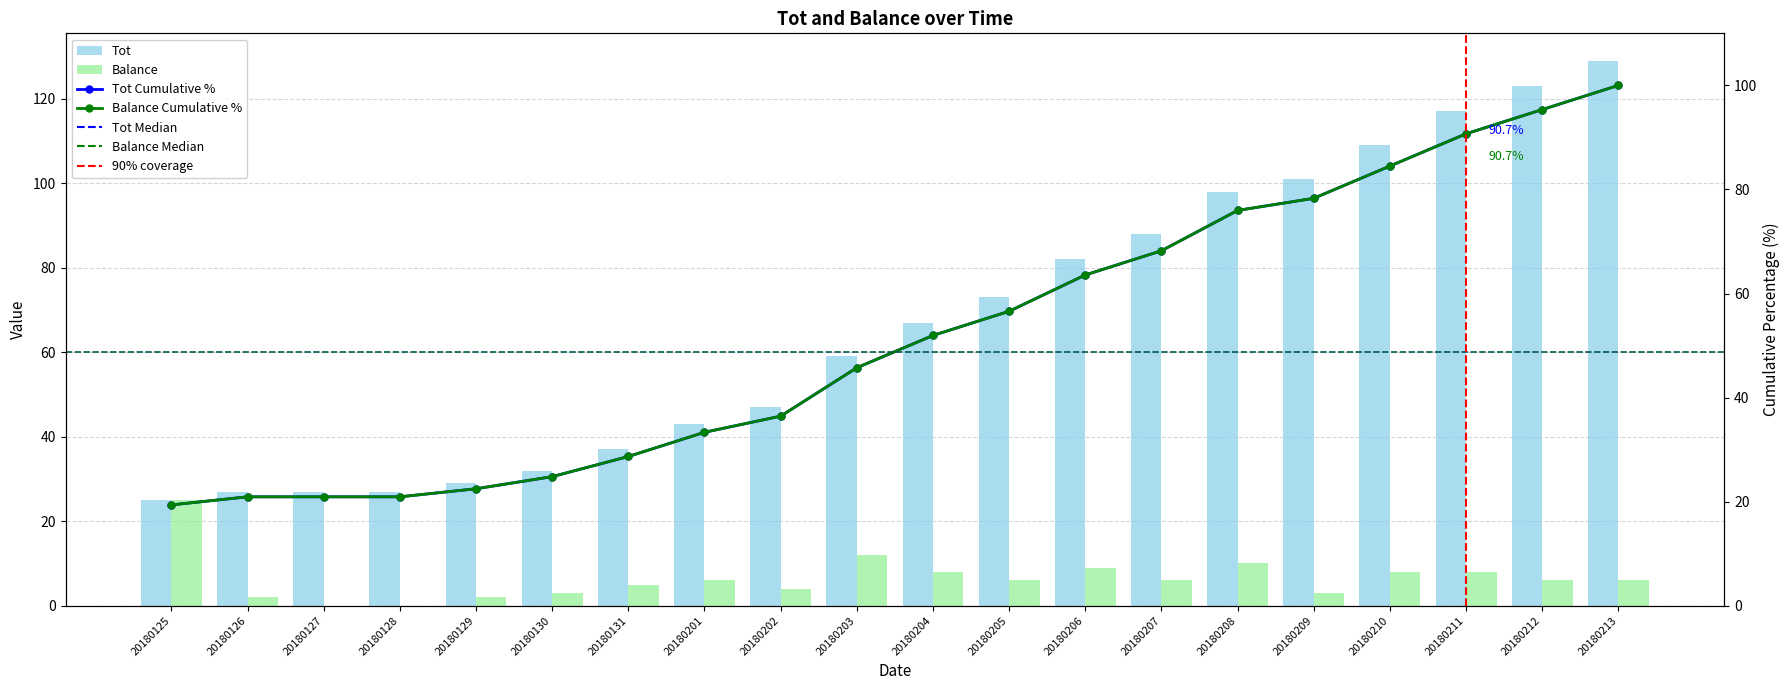

What is the sum of the Balance values at 20180128 and 20180213?

6.0